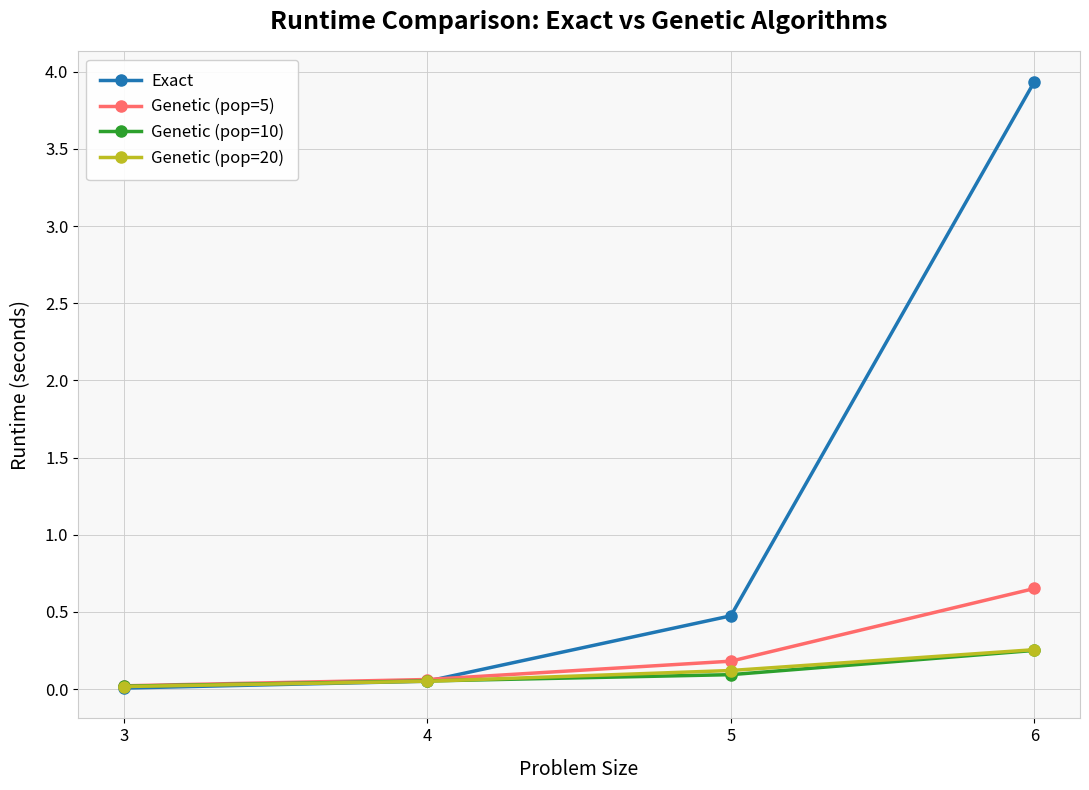

Is the value of Genetic (pop=10) at 6 greater than the value of Genetic (pop=20) at 3?

Yes